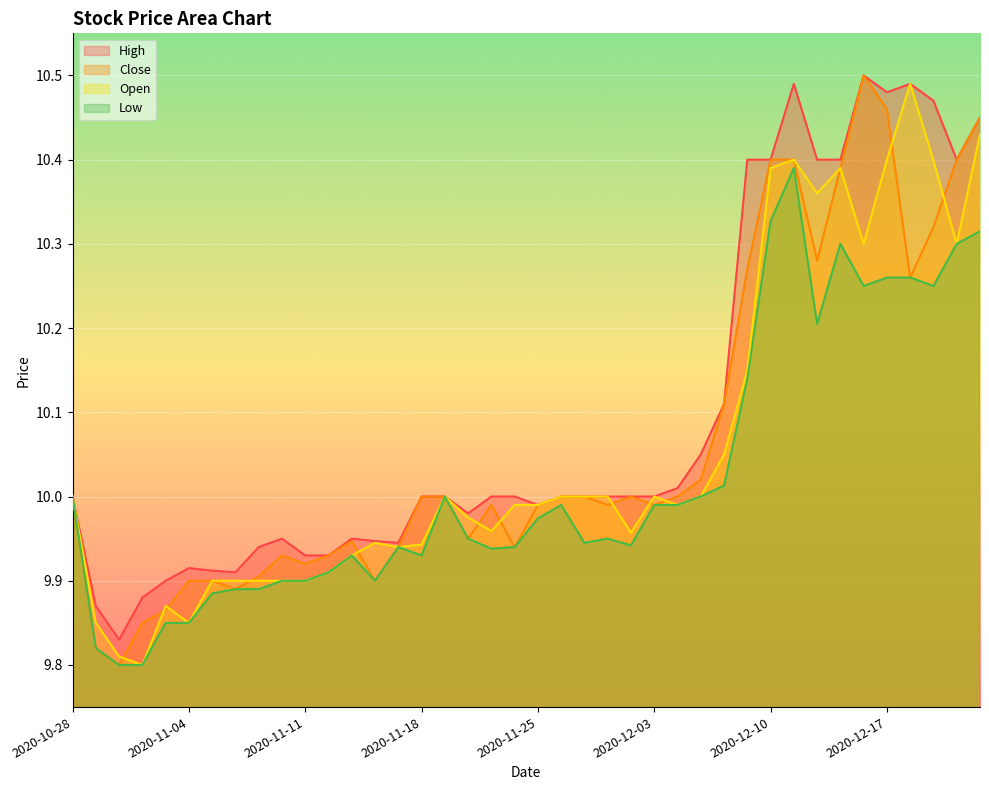

What is the average value of the Close series?

10.1